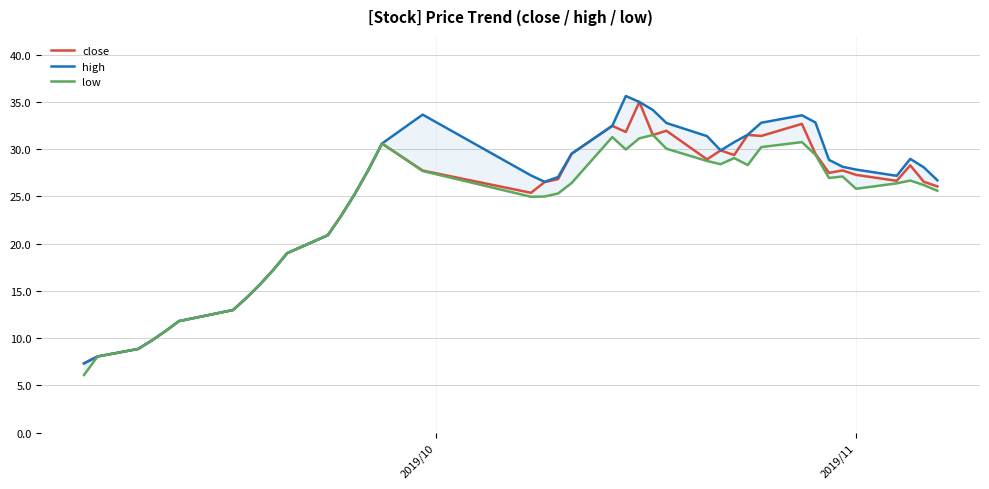

Reading left to right, extract all data points from this chart.

close: 7.3	8.1	8.9	9.8	10.7	11.8	13.0	14.3	15.7	17.3	19.0	20.9	23.0	25.3	27.8	30.6	27.8	25.4	26.5	26.8	29.5	32.5	31.8	35.0	31.5	32.0	28.9	29.9	29.4	31.5	31.4	32.7	29.5	27.5	27.8	27.3	26.7	28.3	26.6	26.1
high: 7.3	8.1	8.9	9.8	10.7	11.8	13.0	14.3	15.7	17.3	19.0	20.9	23.0	25.3	27.8	30.6	33.7	27.2	26.6	27.1	29.5	32.5	35.6	35.0	34.2	32.8	31.4	29.9	30.8	31.5	32.8	33.6	32.8	28.9	28.1	27.9	27.2	29.0	28.1	26.7
low: 6.1	8.1	8.9	9.8	10.7	11.8	13.0	14.3	15.7	17.3	19.0	20.9	23.0	25.3	27.8	30.6	27.7	25.0	25.0	25.3	26.4	31.3	30.0	31.2	31.5	30.1	28.8	28.4	29.1	28.3	30.2	30.8	29.4	27.0	27.1	25.8	26.4	26.7	26.2	25.6